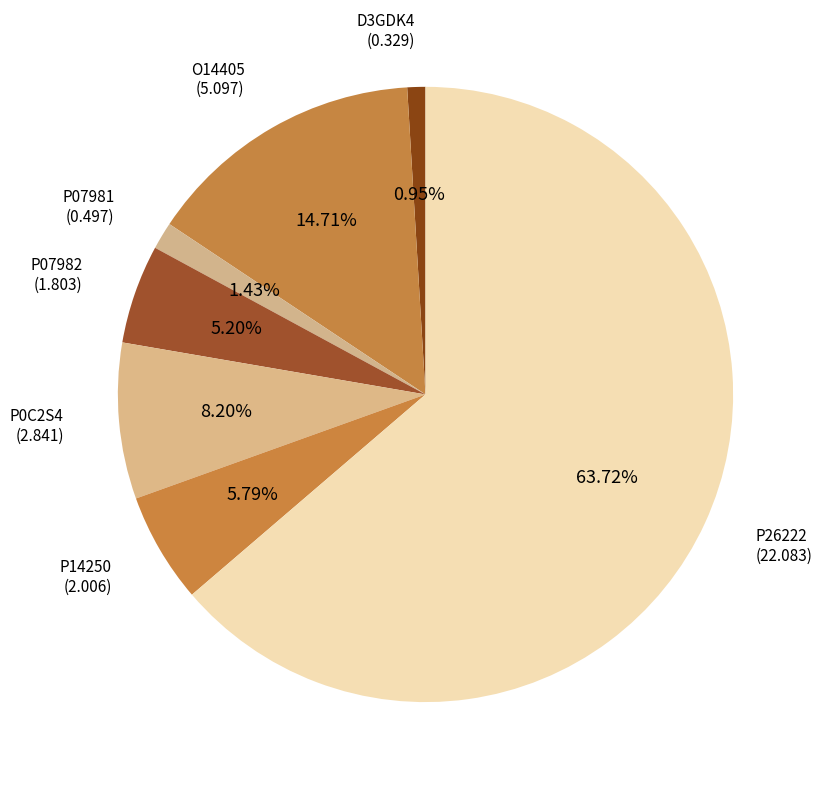

Which category has the biggest portion of the pie?

P26222